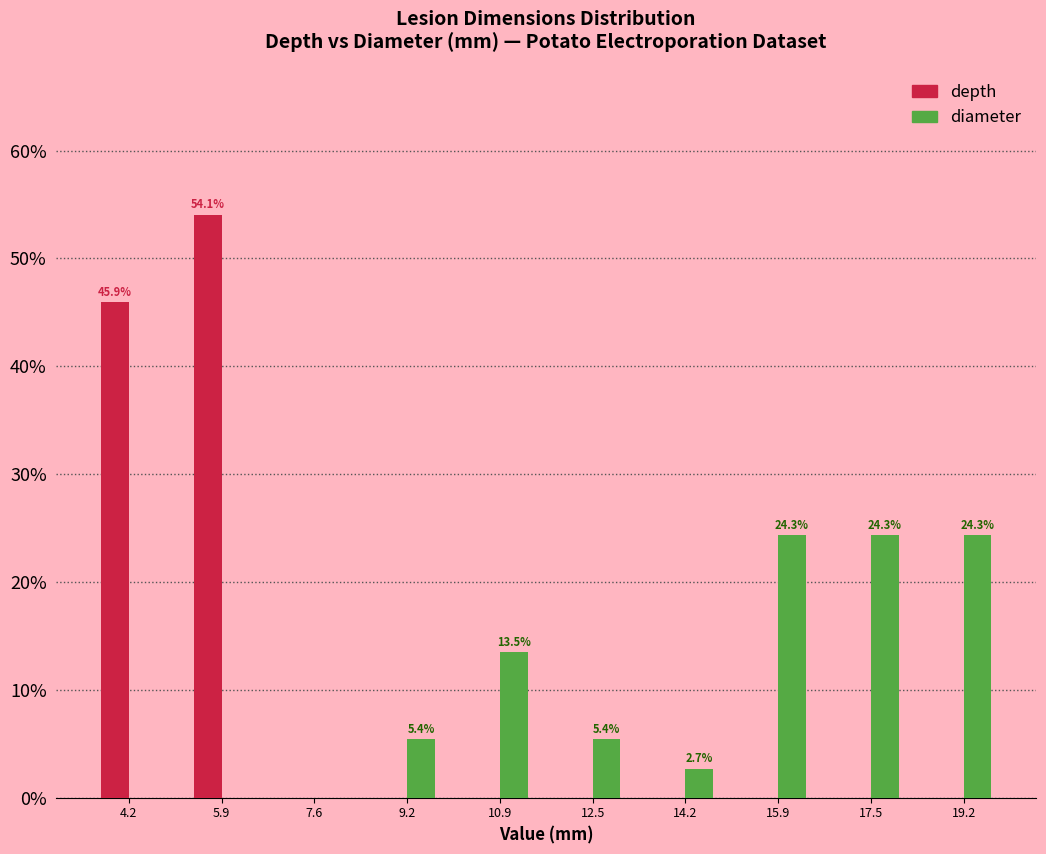

In the depth series, which range on the x-axis has the tallest bar?

5.06 to 6.72